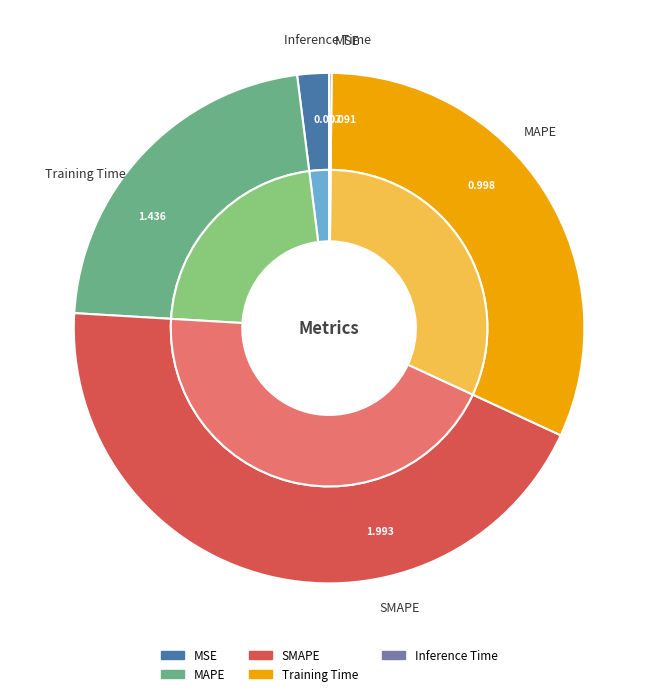

What is the smallest slice in the pie chart?

Inference Time